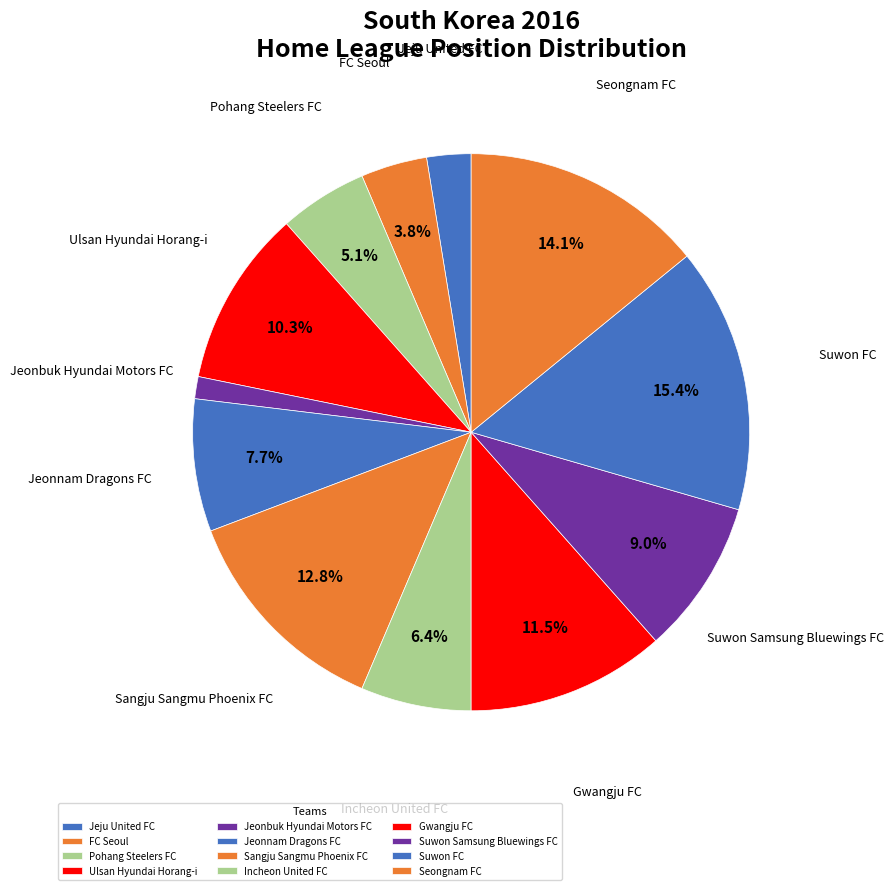

Which has a higher value, Pohang Steelers FC or Gwangju FC?

Gwangju FC